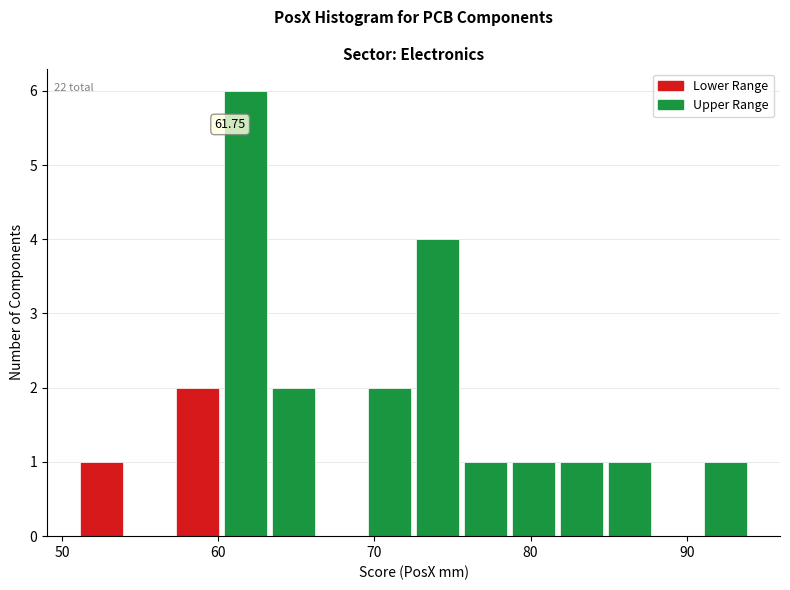

Around what value on the x-axis is the tallest bar? Give the approximate position of its centre, as read against the axis.

62